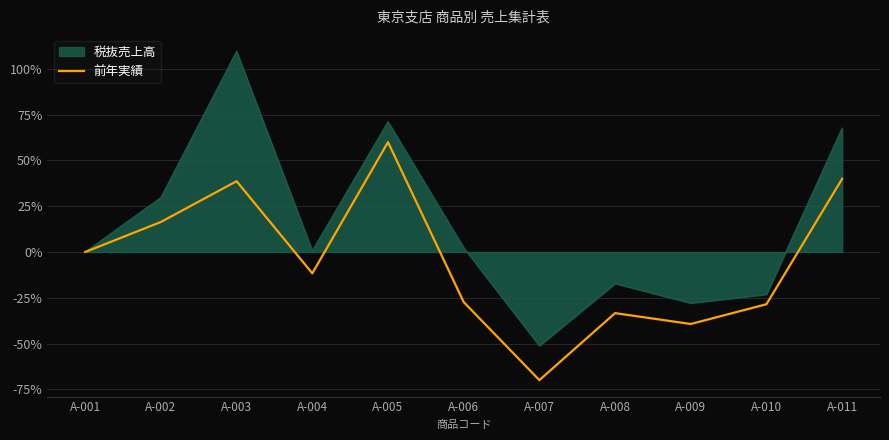

Is the value of 前年実績 at A-011 greater than the value of 税抜売上高 at A-007?

Yes